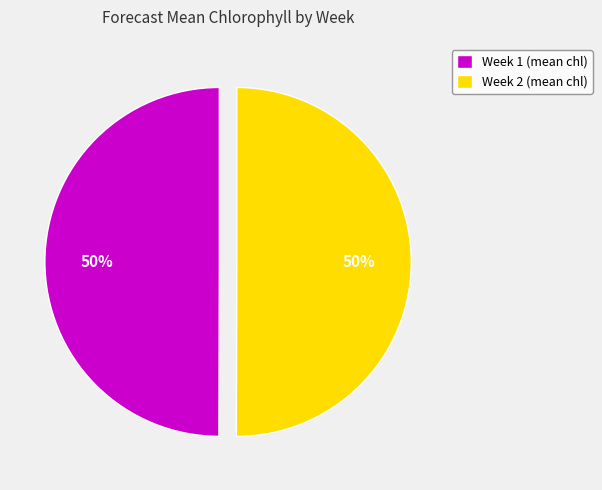

To the nearest percent, what percentage of the pie is Week 2?

50%